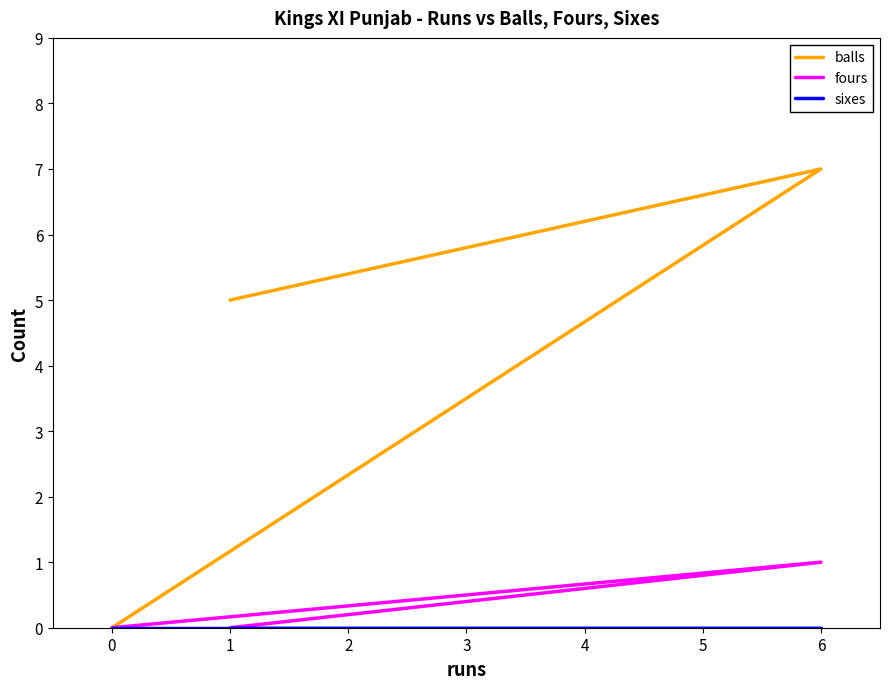

True or false: balls has a value of 2 at −1.

False